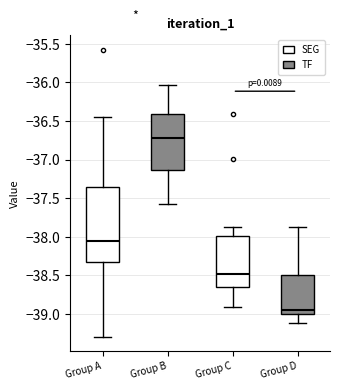

Which box has the lowest median line?

Group D